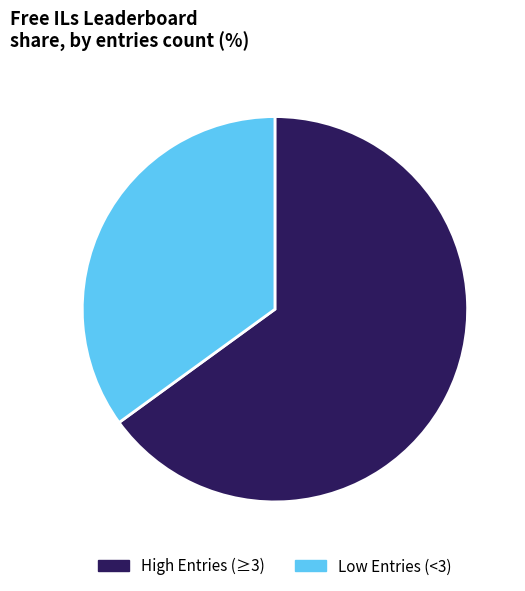

Is there a majority slice in this chart?

Yes